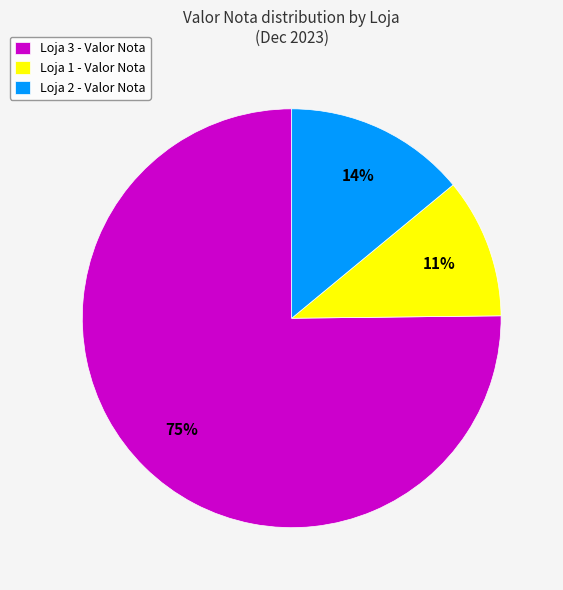

Is there any slice that represents more than half of the pie?

Yes